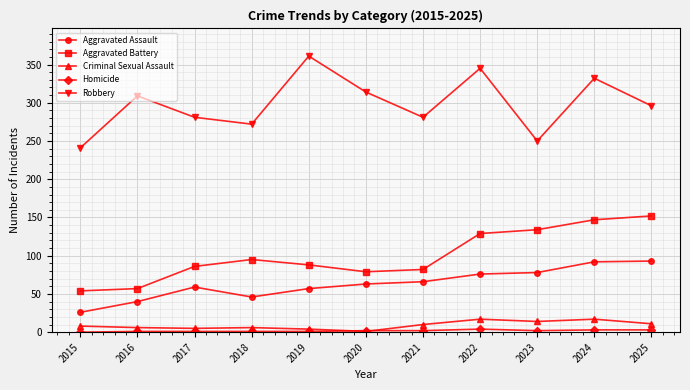

Which category has the highest value across all series?

2019